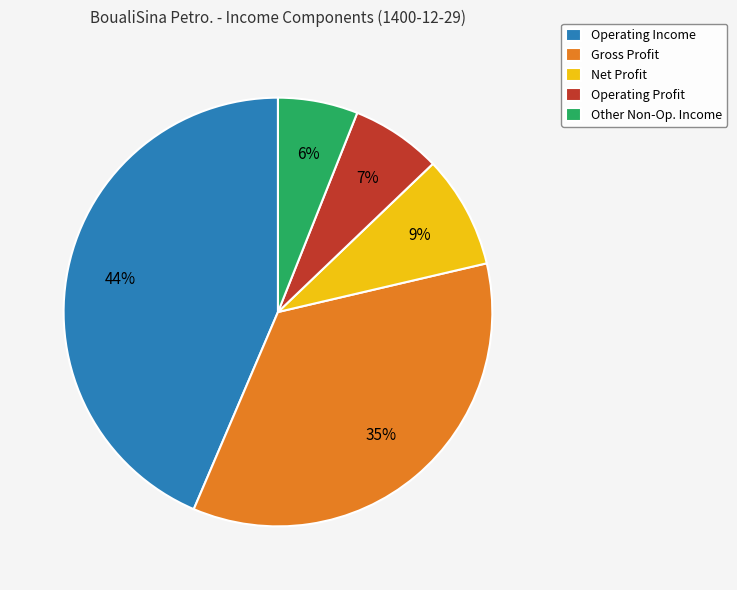

Is it true that Other Non-Op. Income is 15% of the pie?

False